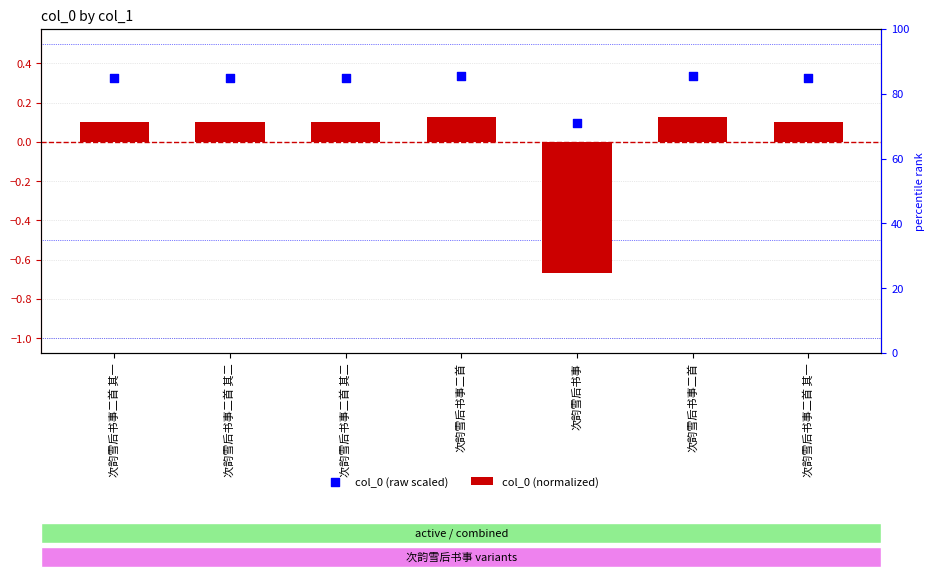

At how many categories does at least one series exceed 0?

7